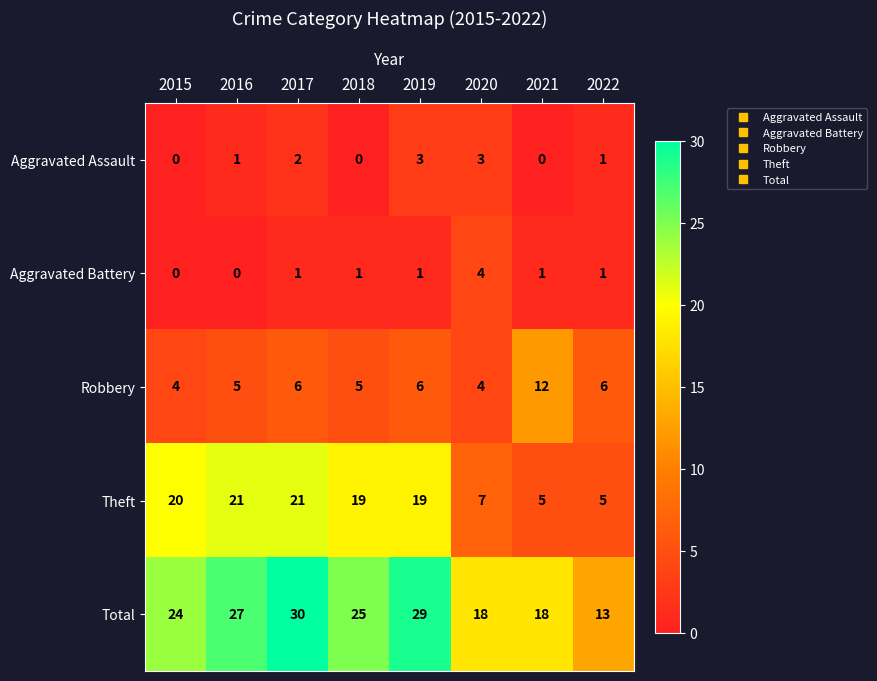

Between 2020 and 2021, which series saw the biggest shift?

Robbery